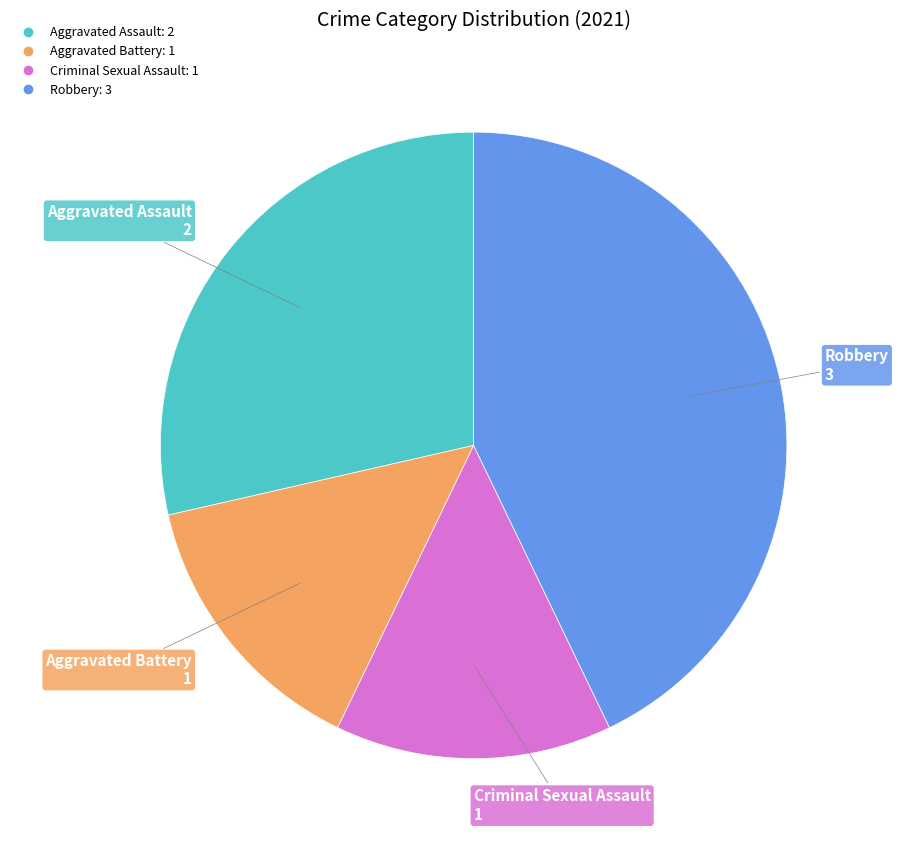

What is the ratio of the value at Criminal Sexual Assault to the value at Robbery?

0.3